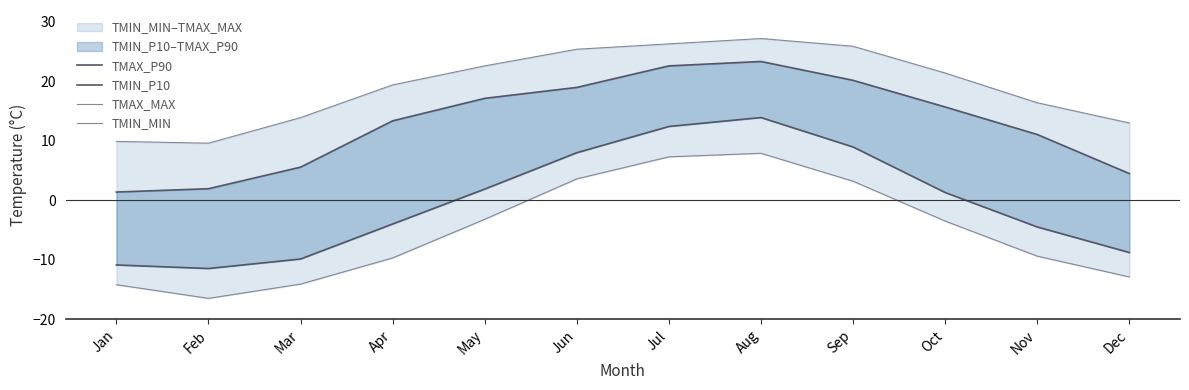

How many values in TMIN_P10 are above zero?

6